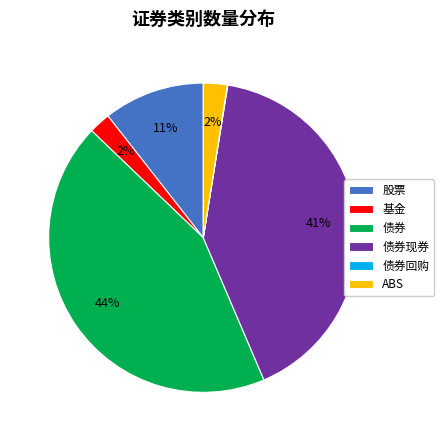

Is 股票 the majority of the pie?

No